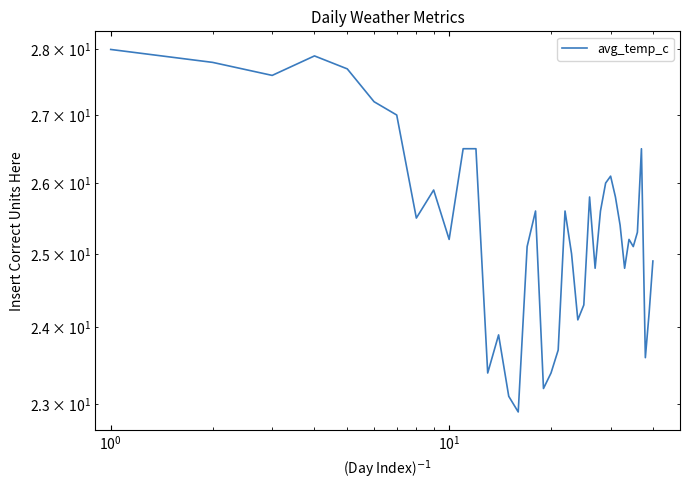

What is the minimum value shown in the chart?

22.9